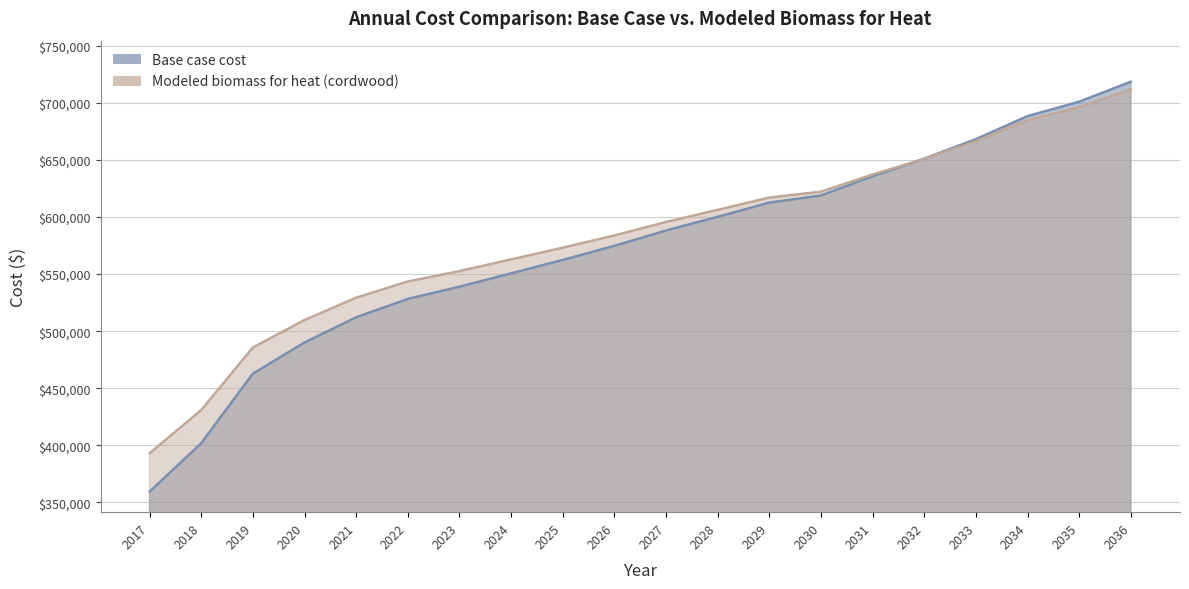

True or false: Base case cost and Modeled biomass for heat (cordwood) intersect in this chart.

True